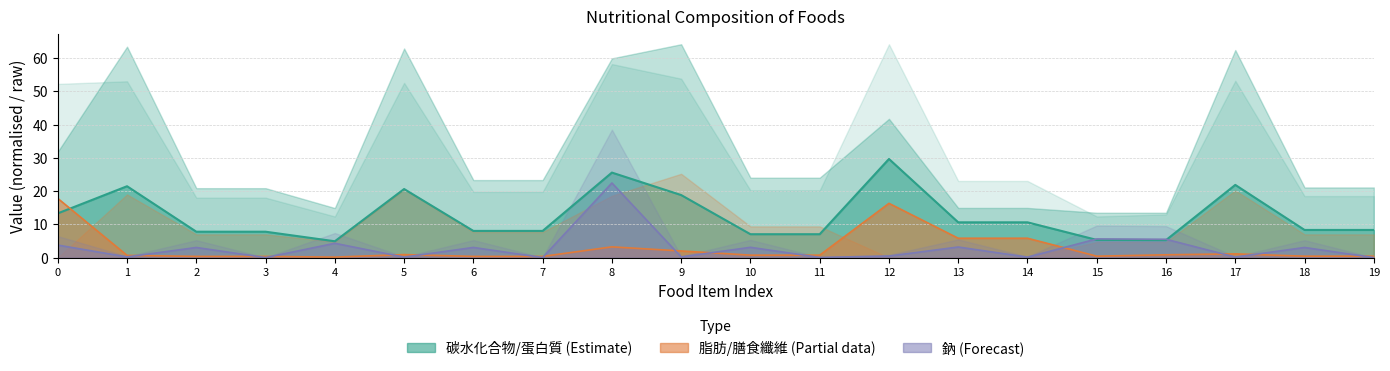

How many series are shown in this chart?

3